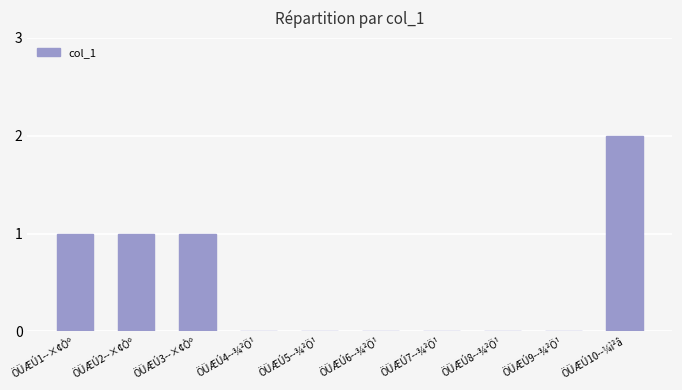

Reading left to right, extract all data points from this chart.

ÖÜÆÚ1--×¢Òº=1	ÖÜÆÚ2--×¢Òº=1	ÖÜÆÚ3--×¢Òº=1	ÖÜÆÚ4--¾²Ö¹=0	ÖÜÆÚ5--¾²Ö¹=0	ÖÜÆÚ6--¾²Ö¹=0	ÖÜÆÚ7--¾²Ö¹=0	ÖÜÆÚ8--¾²Ö¹=0	ÖÜÆÚ9--¾²Ö¹=0	ÖÜÆÚ10--¼ì²â=2